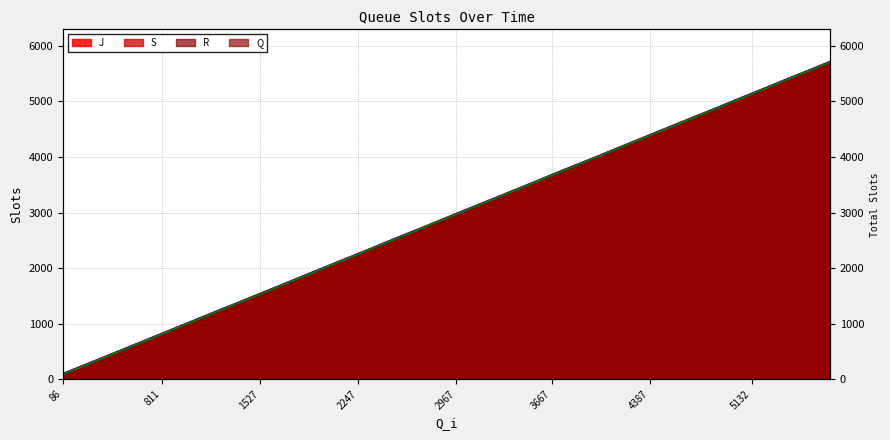

The S series shows 321 at 232. True or false?

False